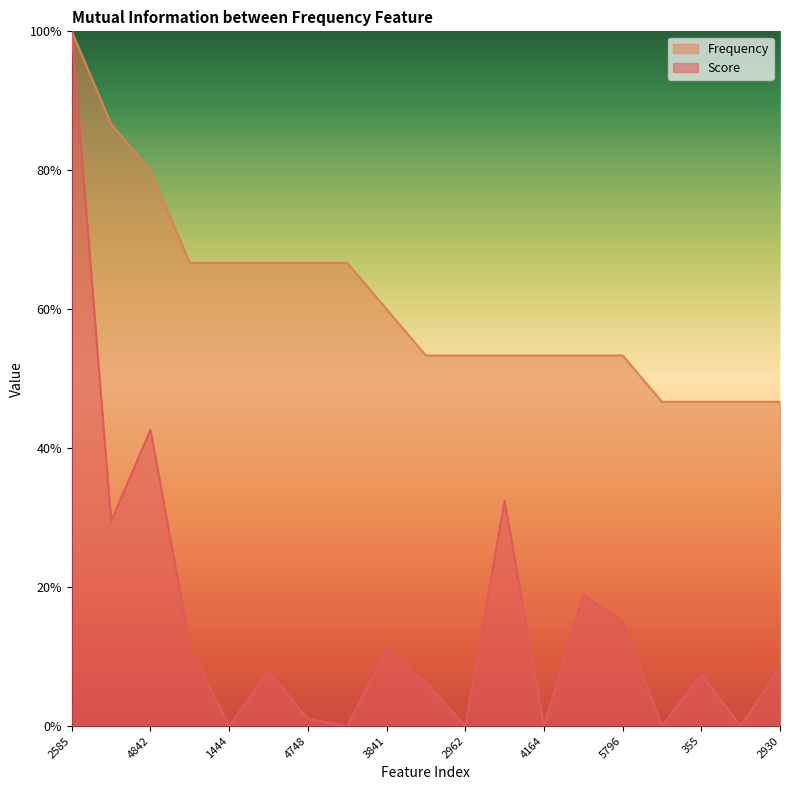

At 2176, list the series in order from smallest to largest.

Score, Frequency